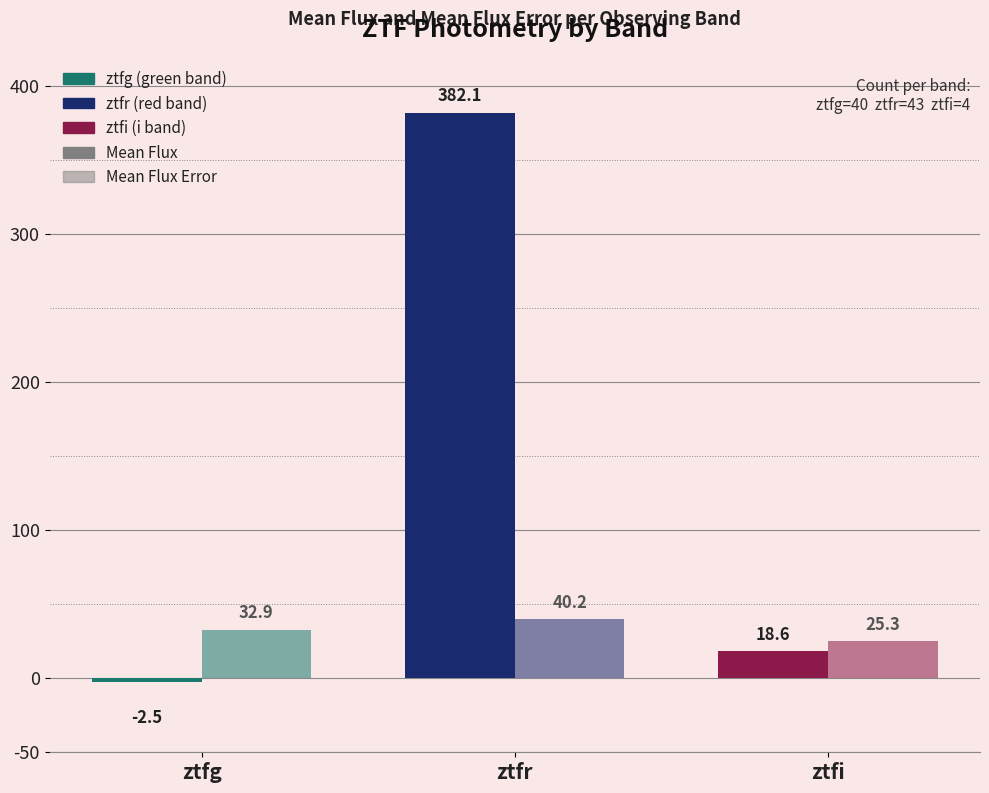

Which has a higher value, ztfr or ztfi?

ztfr